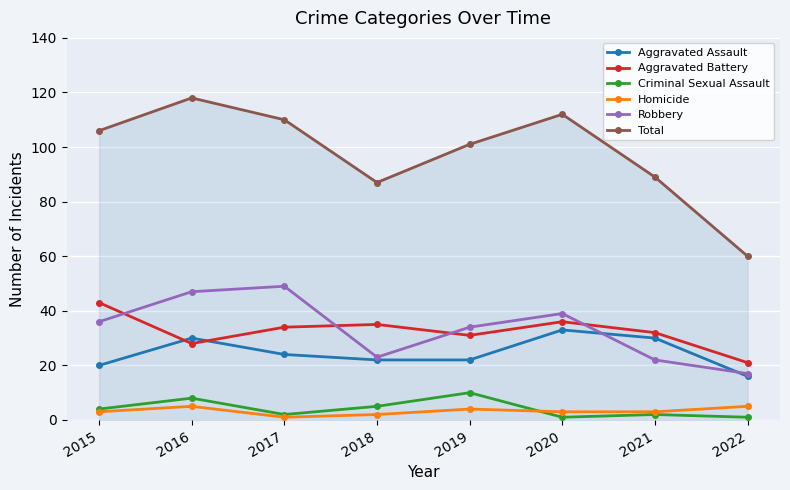

Which series has the widest spread of values?

Total